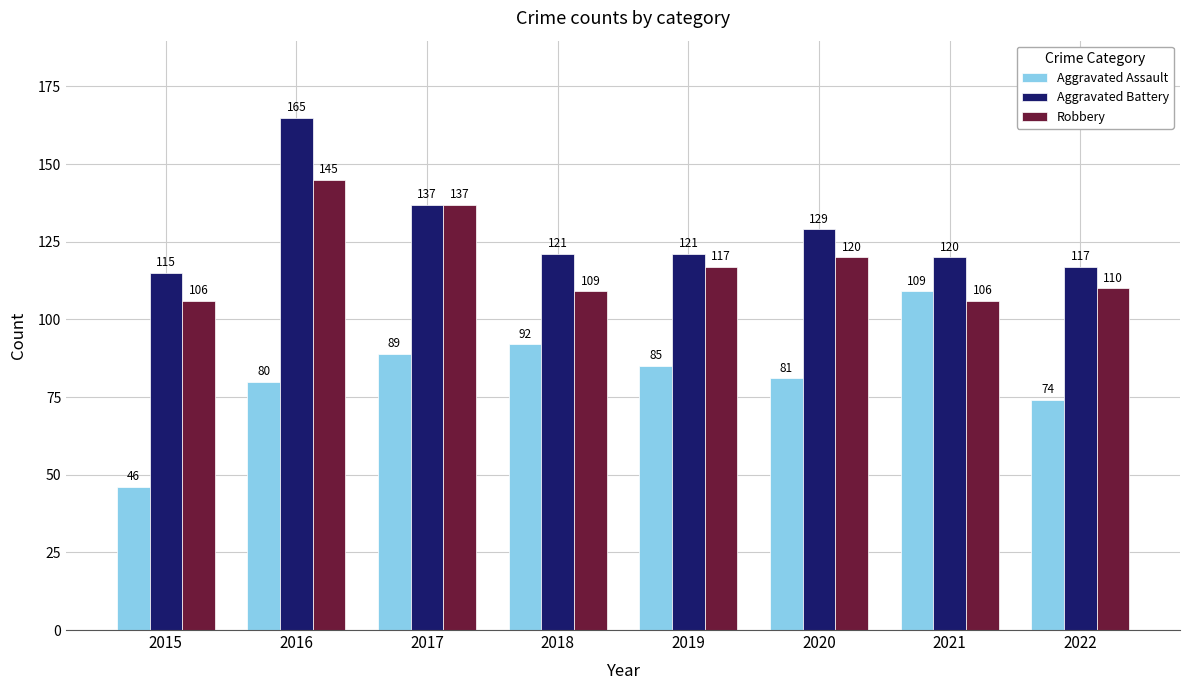

Reading left to right, what are all the values shown in this chart?

Aggravated Assault: 46	80	89	92	85	81	109	74
Aggravated Battery: 115	165	137	121	121	129	120	117
Robbery: 106	145	137	109	117	120	106	110